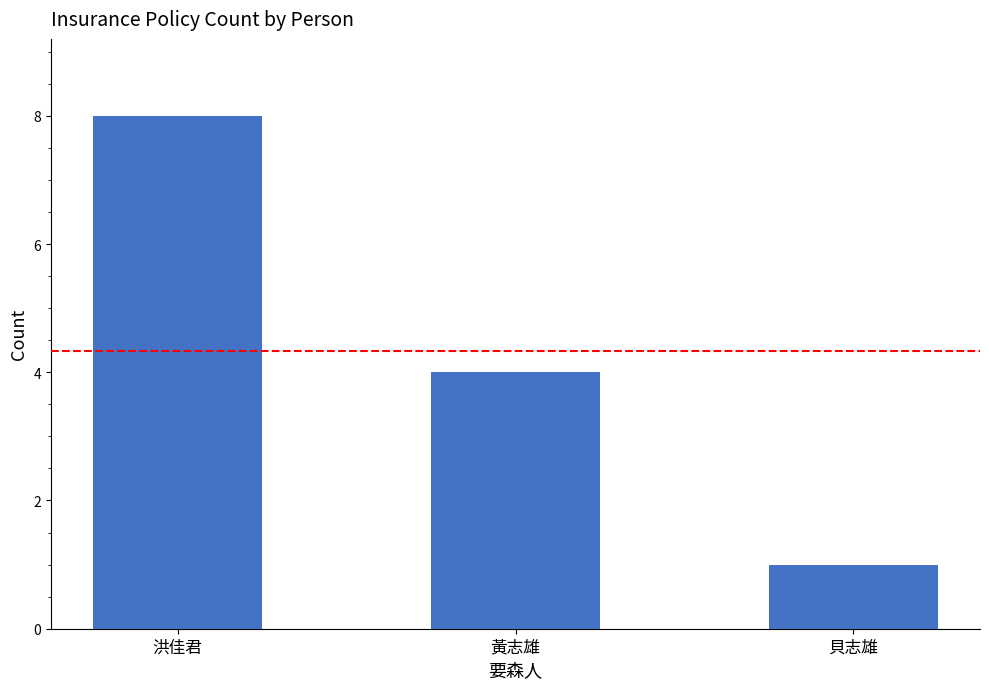

How many values are between 1 and 8?

3